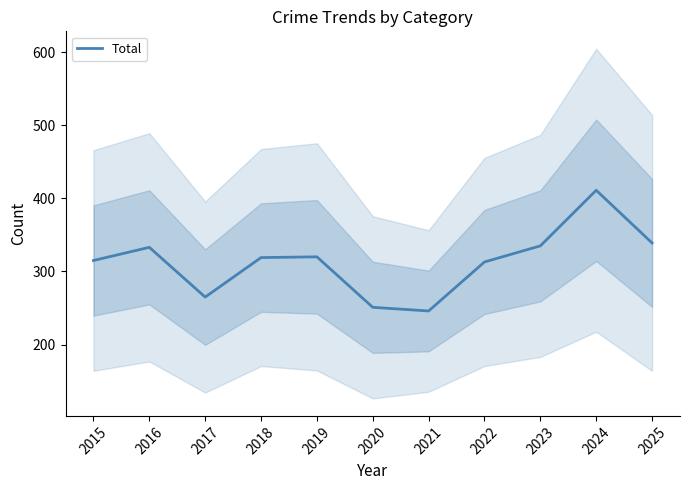

What is the difference between the second highest and minimum values?

93